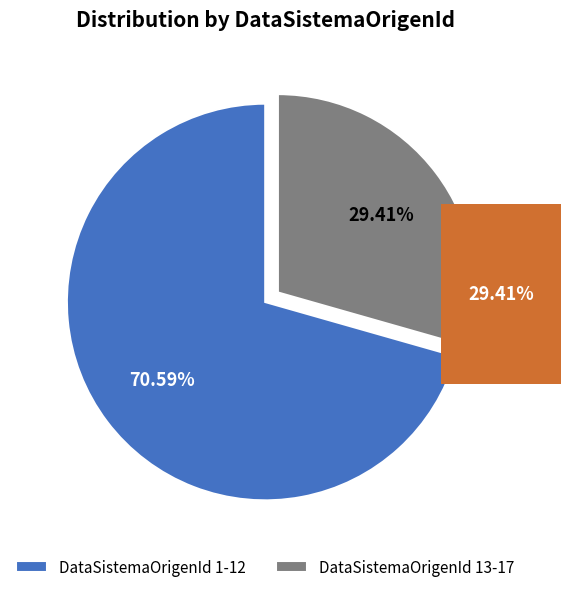

How many slices are in this pie chart?

2